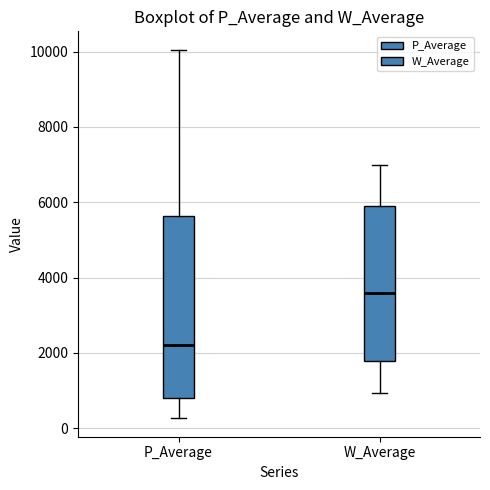

Where does the upper whisker of the box for P_Average end on the y-axis? The values are not printed on the chart, so give them approximately, as read against the axis.

10000